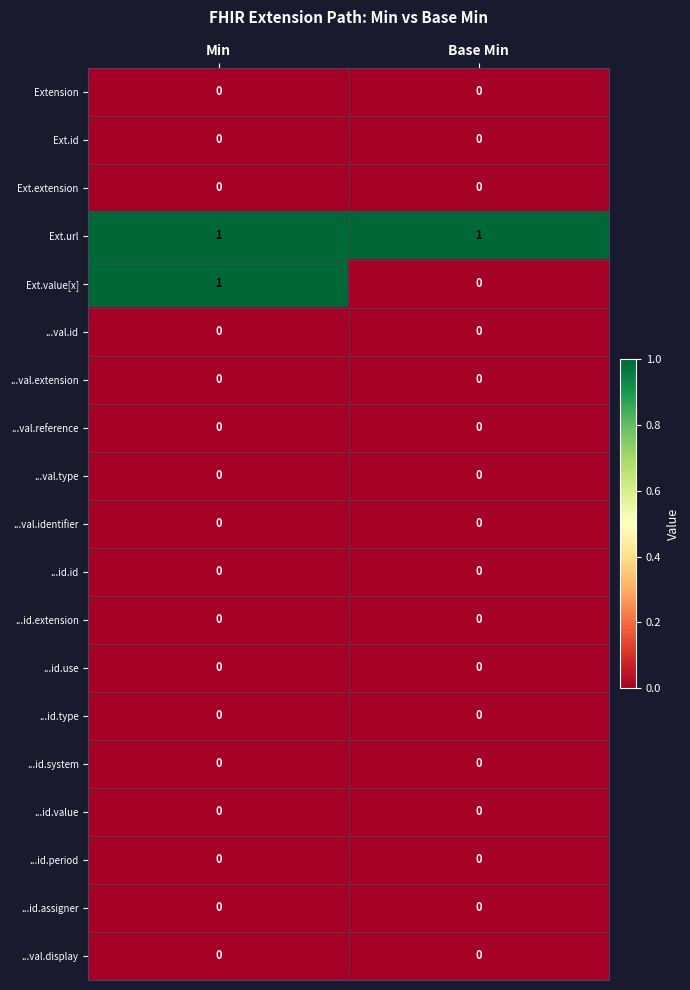

Which series has the largest range (max minus min)?

Ext.value[x]